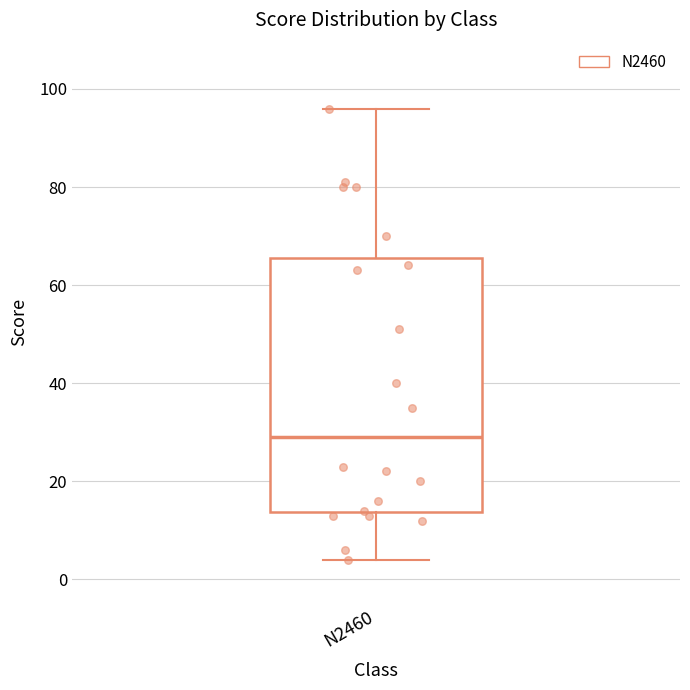

Transcribe this box plot: give where the median line is, the range the box spans, and where the two whiskers end, as read against the y-axis. The values are not printed on the chart, so give them approximately, as read against the axis.

median 30, box 14 to 66, whiskers 4 to 96